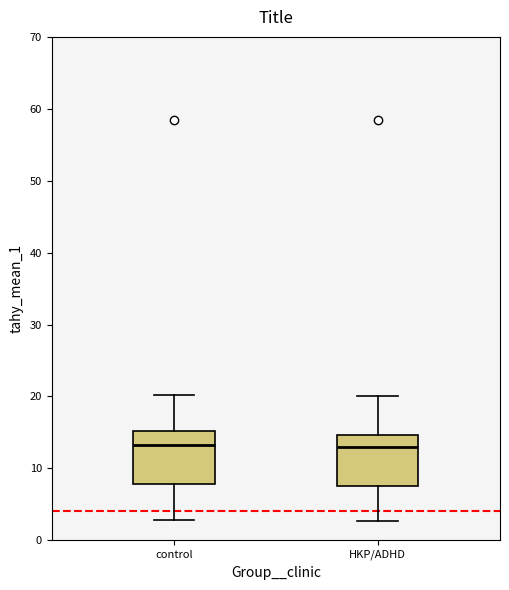

Reading left to right, read every box against the y-axis: the position of its median line, the range the box covers, and the ends of its whiskers. The values are not printed on the chart, so give them approximately, as read against the axis.

control: median 13, box 8 to 15, whiskers 3 to 20
HKP/ADHD: median 13, box 8 to 15, whiskers 3 to 20